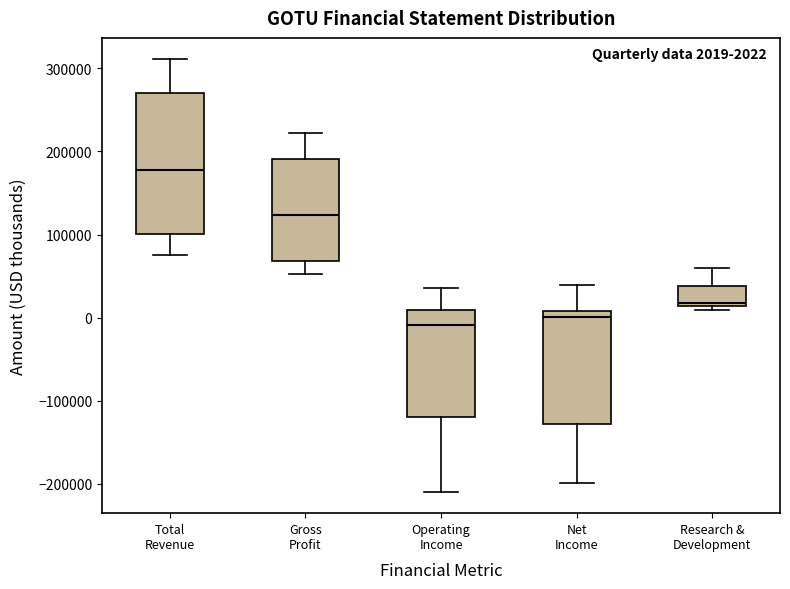

Comparing the boxes themselves (not the whiskers), which one is the tallest?

Total Revenue